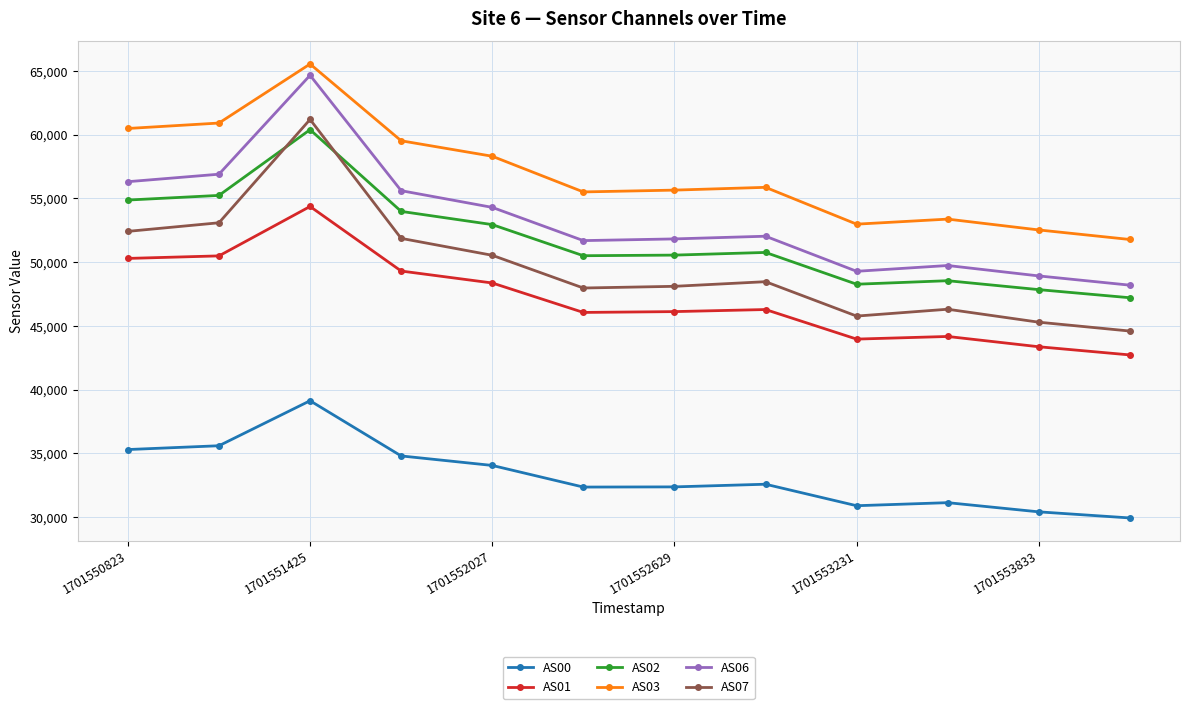

How many lines are shown in the chart?

6